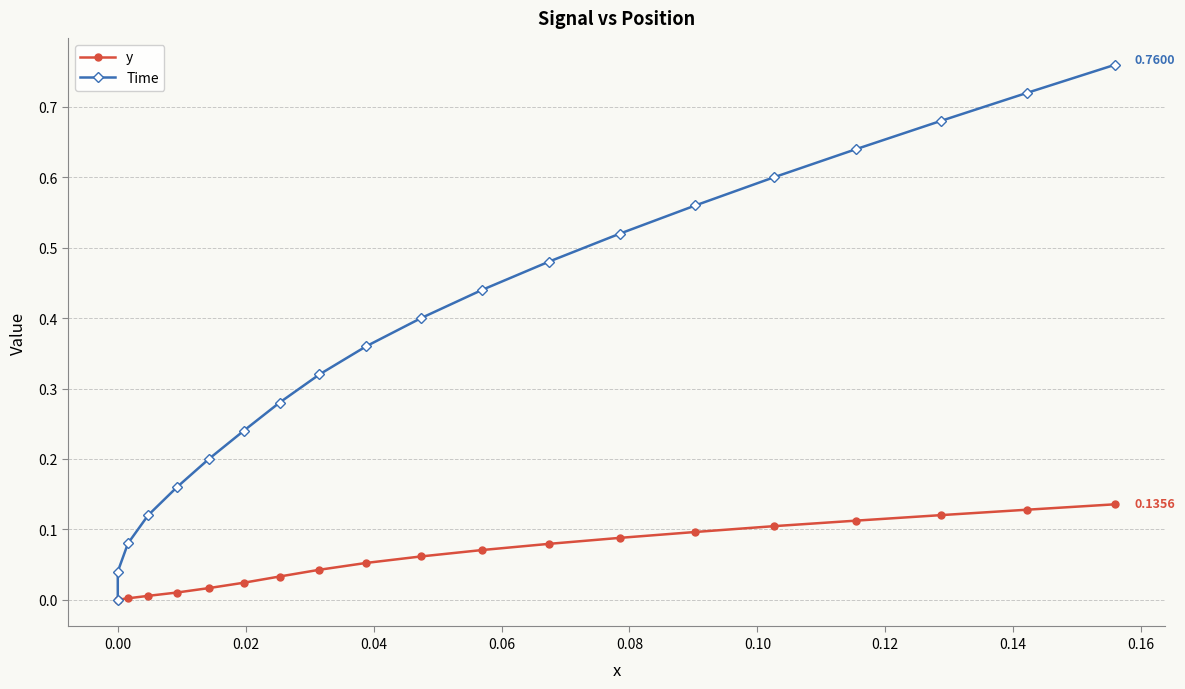

Count the number of data series in this chart.

2